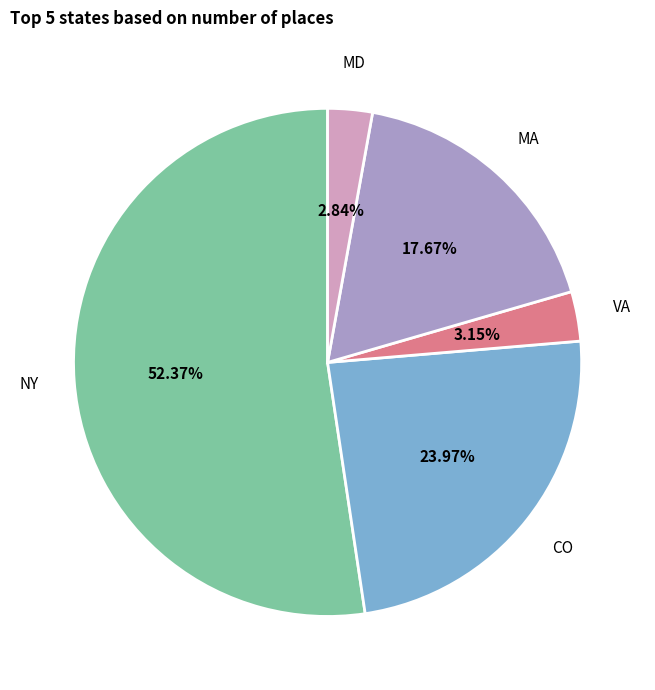

How many segments does this pie chart have?

5